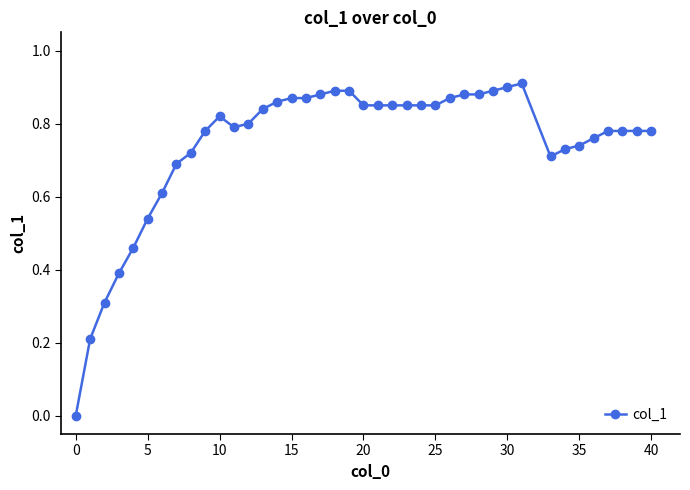

What is the value of the 7th point from the left?

0.6